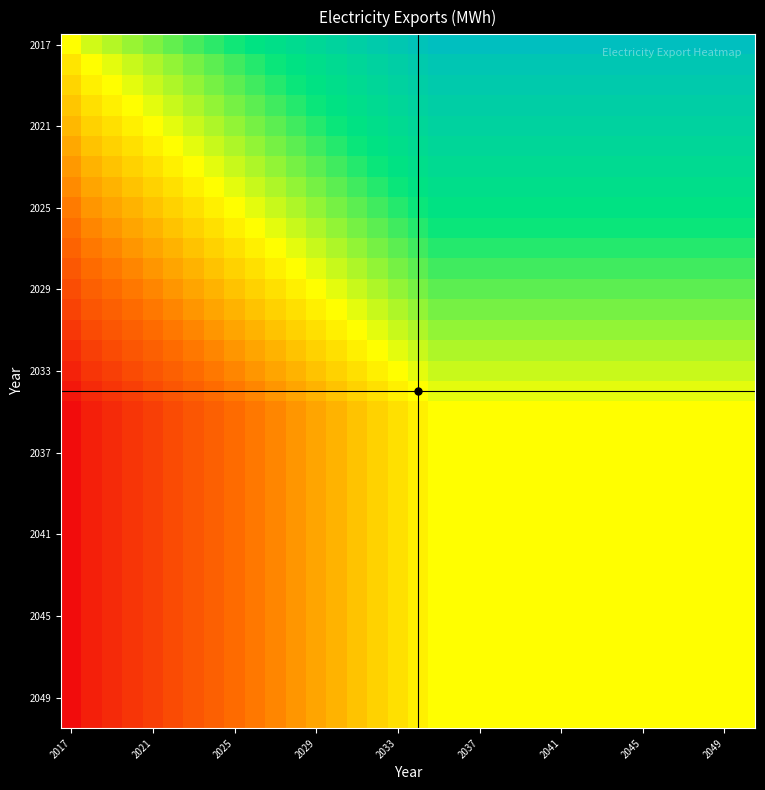

At how many categories does at least one series exceed -2?

34